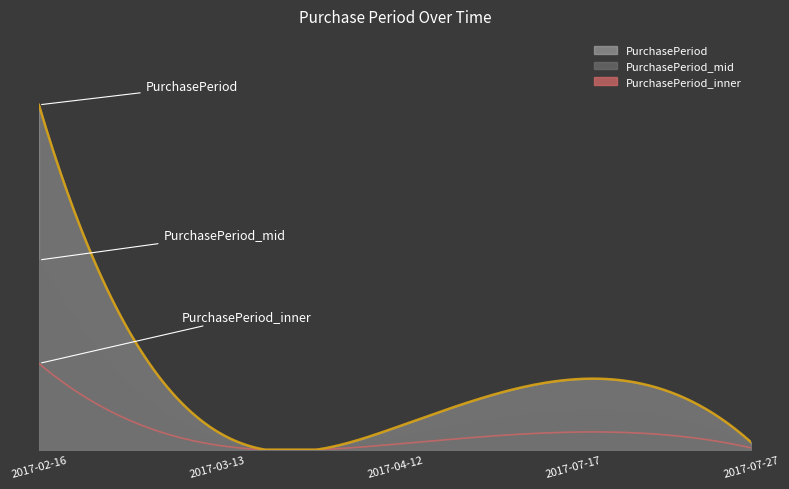

What is the sum of the values at 2017-02-16 and 2017-04-12?

501